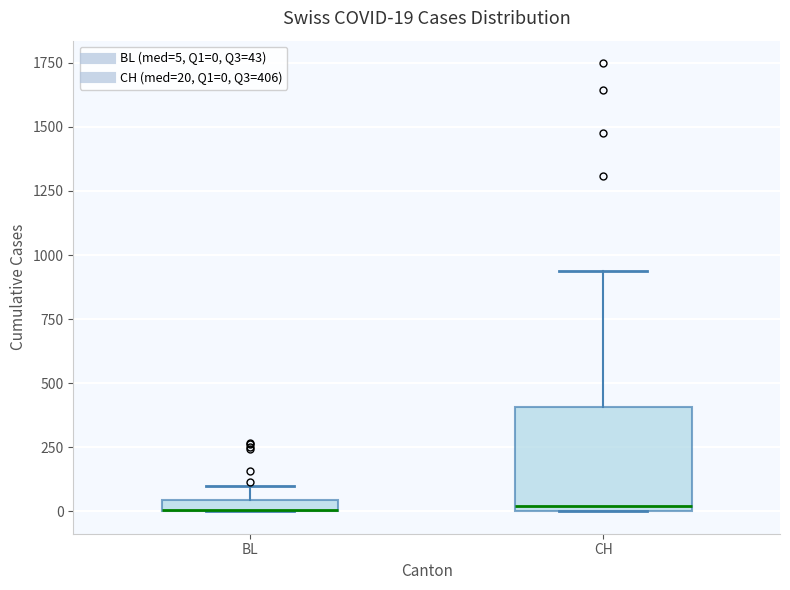

Which box is the tallest, from its lower edge to its upper edge?

CH